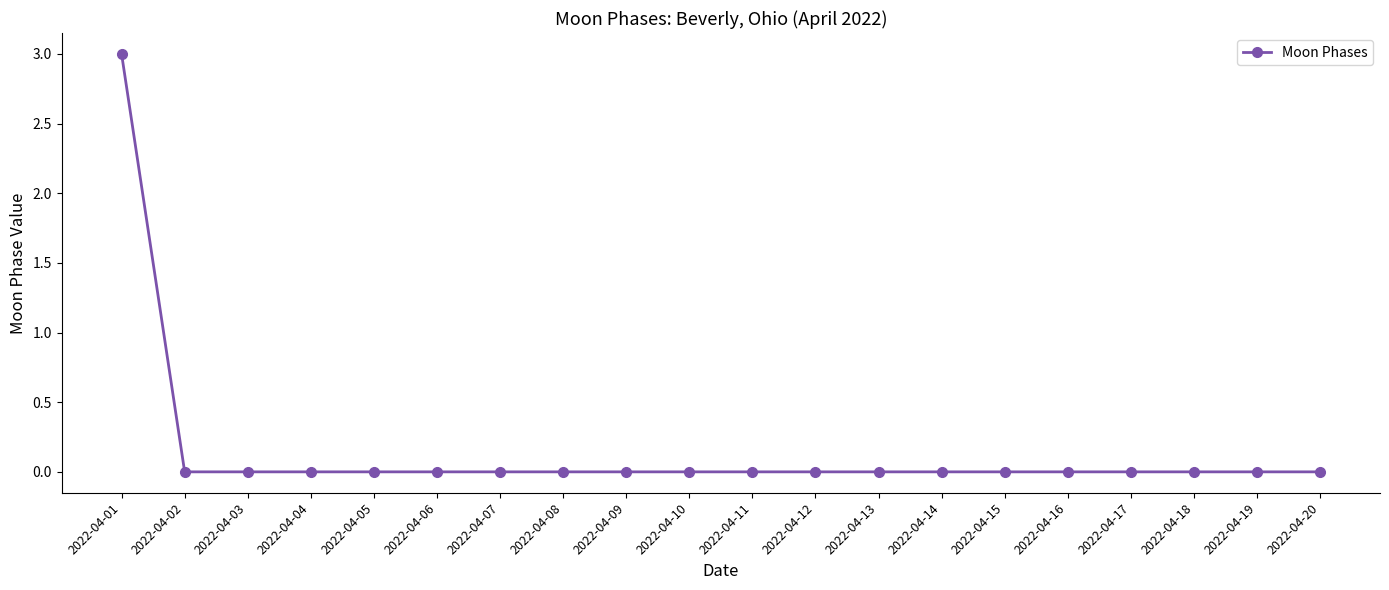

How many series are shown in this chart?

1